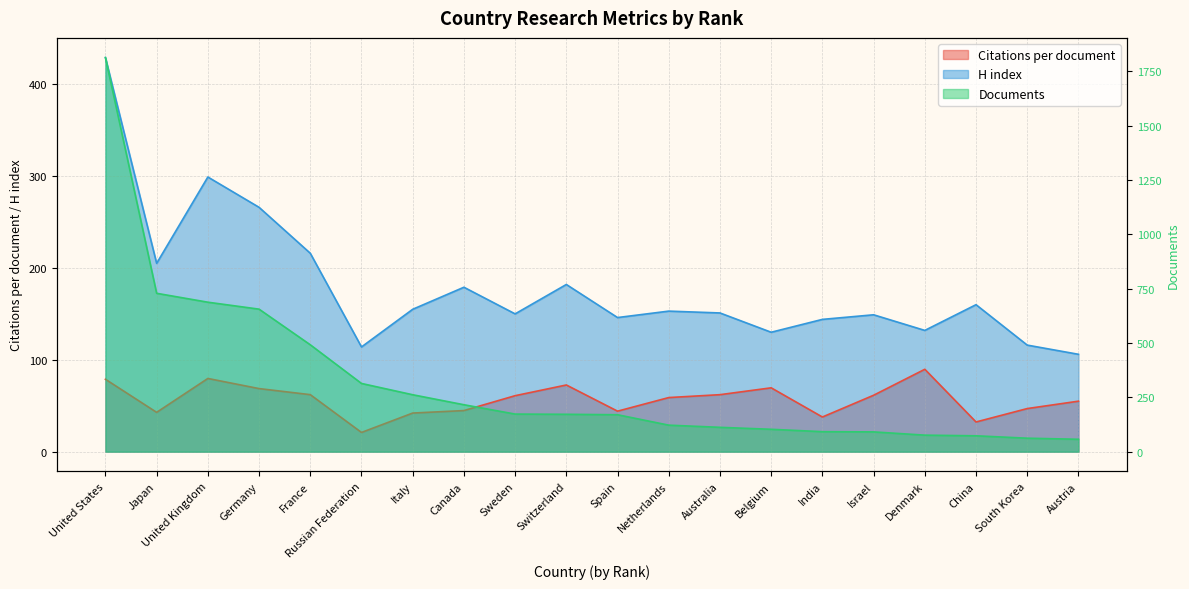

What are all the series names shown in the legend?

Citations per document, H index, Documents